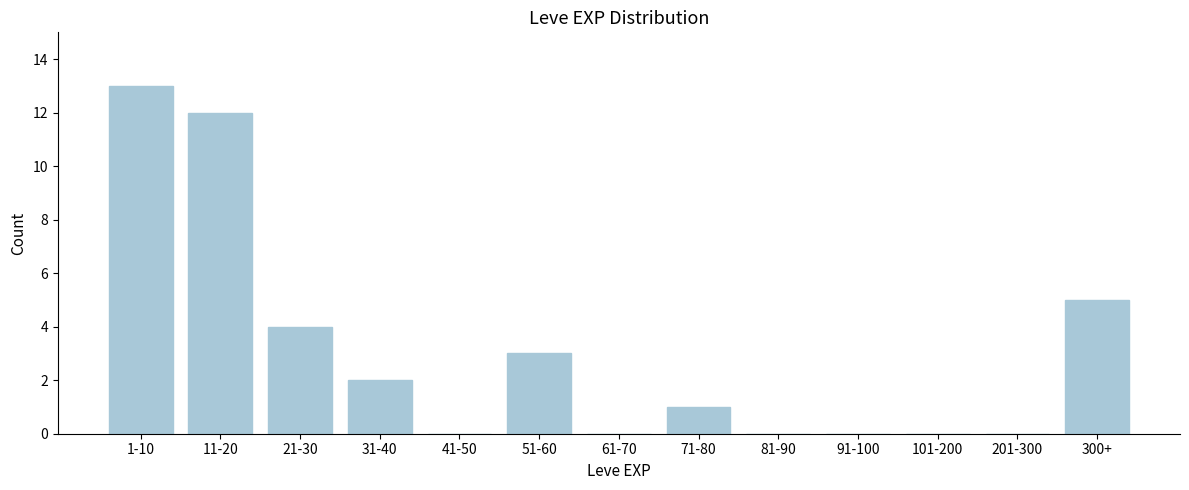

Reading right to left, list all the values displayed in this chart.

300+=5	201-300=0	101-200=0	91-100=0	81-90=0	71-80=1	61-70=0	51-60=3	41-50=0	31-40=2	21-30=4	11-20=12	1-10=13